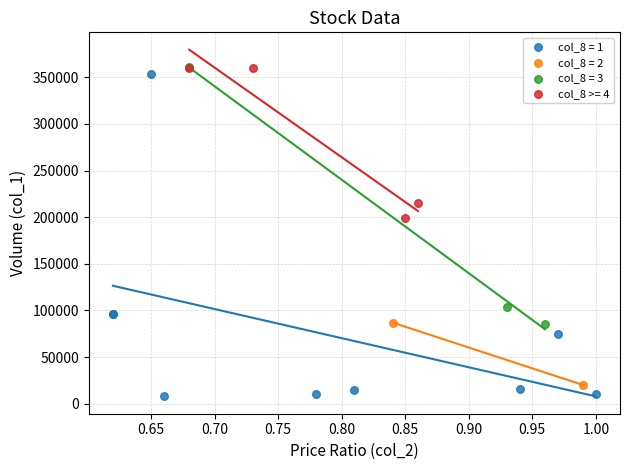

Which series reaches the minimum Y coordinate?

col_8 = 1